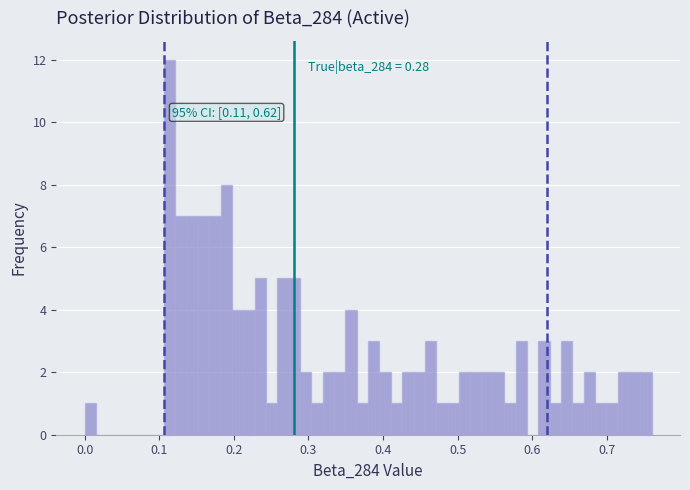

Read against the x-axis, roughly where is the centre of the tallest bar?

0.11